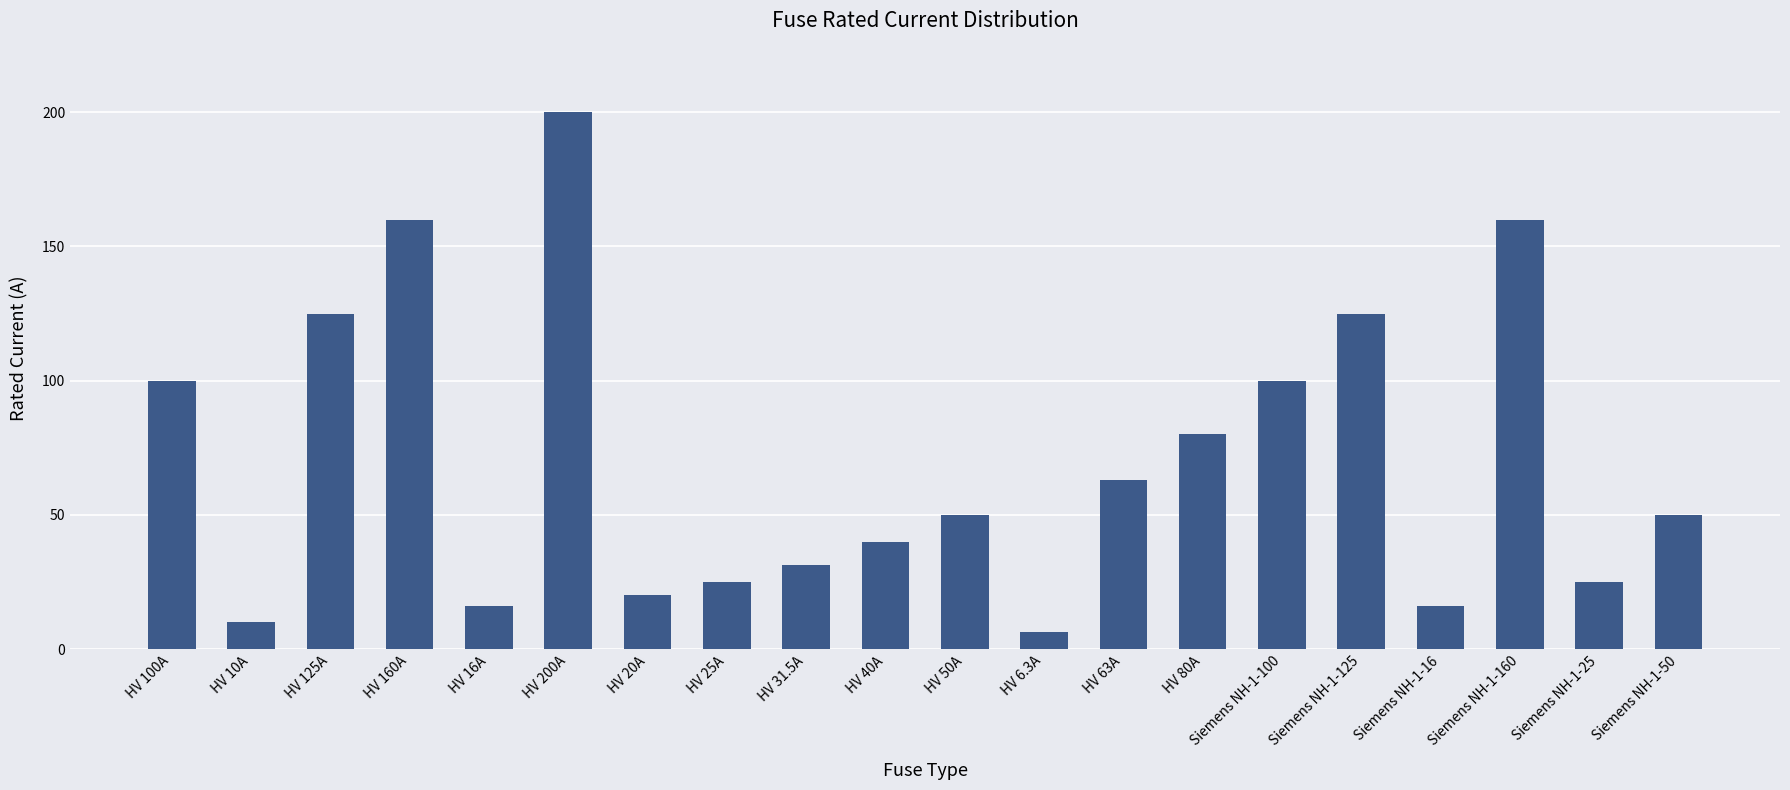

How many categories are shown in the chart?

20